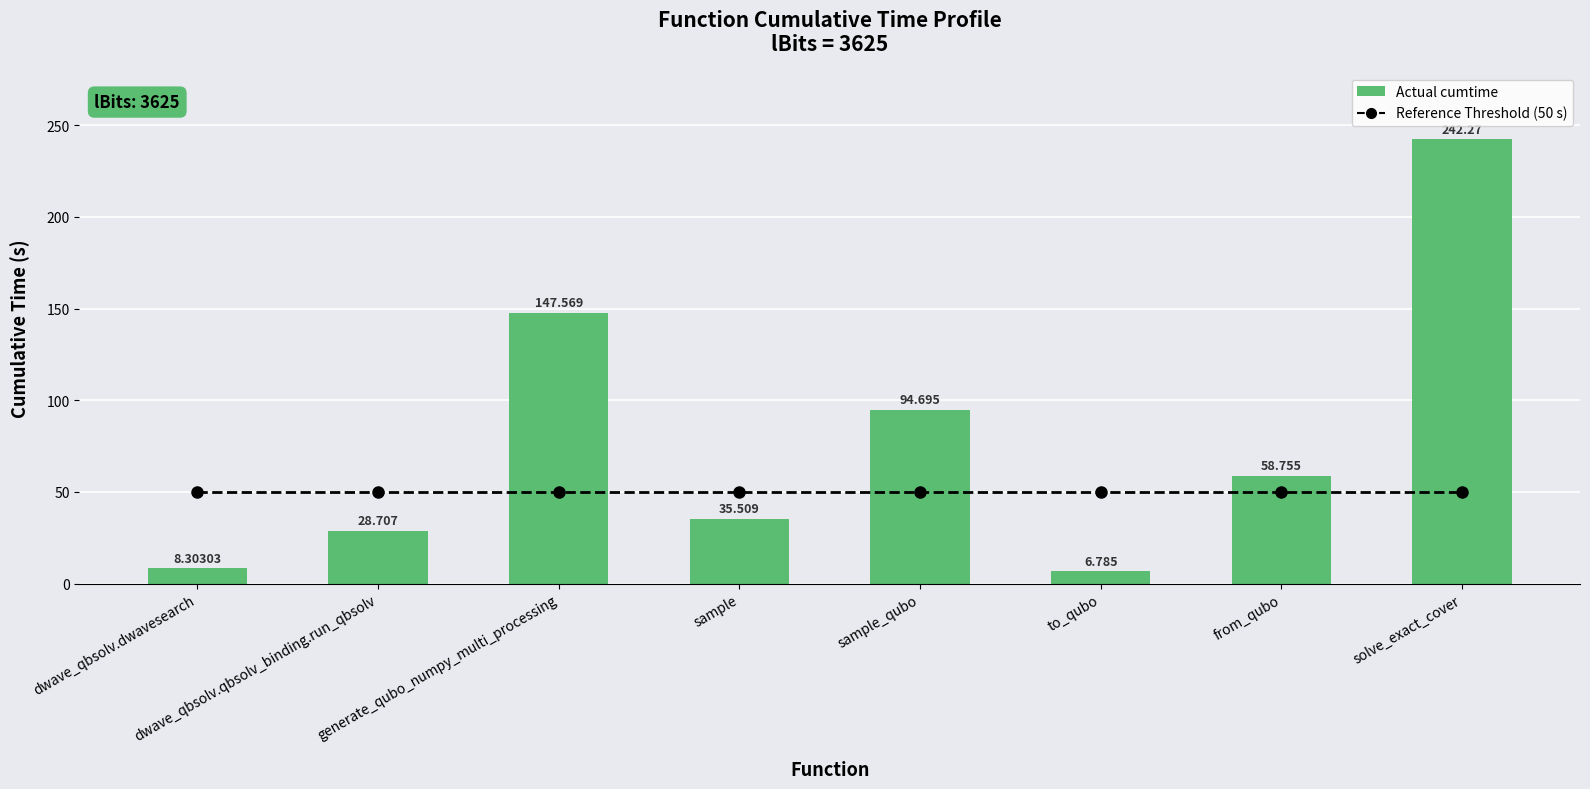

Between dwave_qbsolv.dwavesearch and sample, which series saw the biggest shift?

Actual cumtime